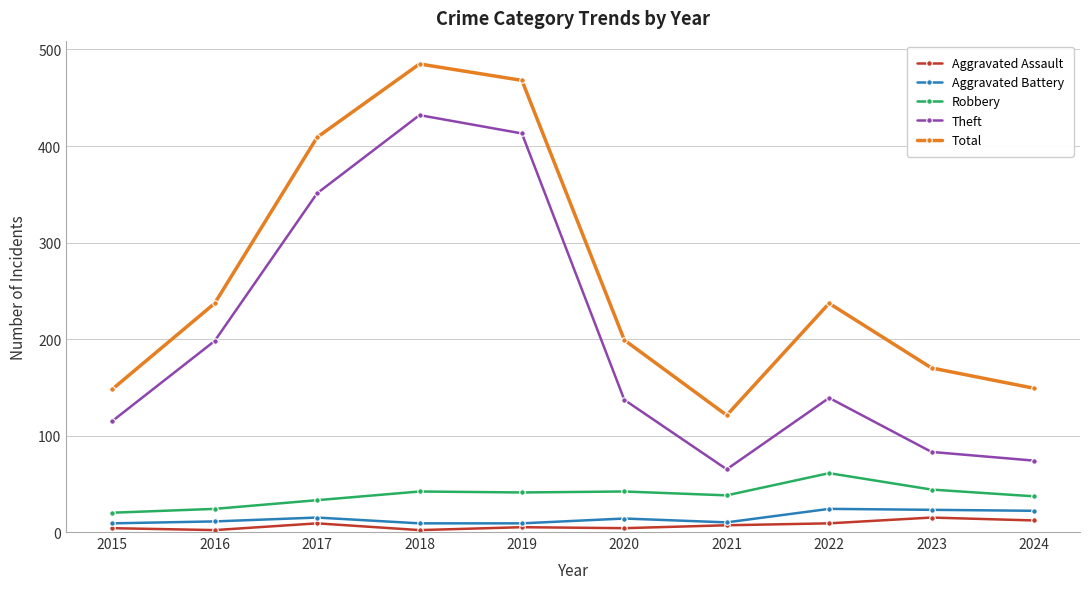

How many interior local peaks does the Total series have?

2